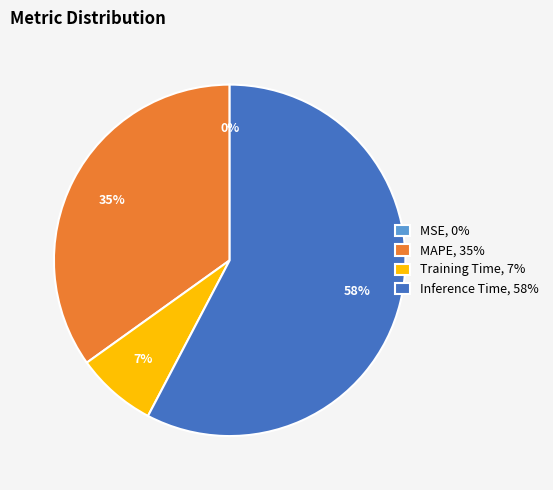

The Inference Time, 58% slice represents 58% of the pie. True or false?

True